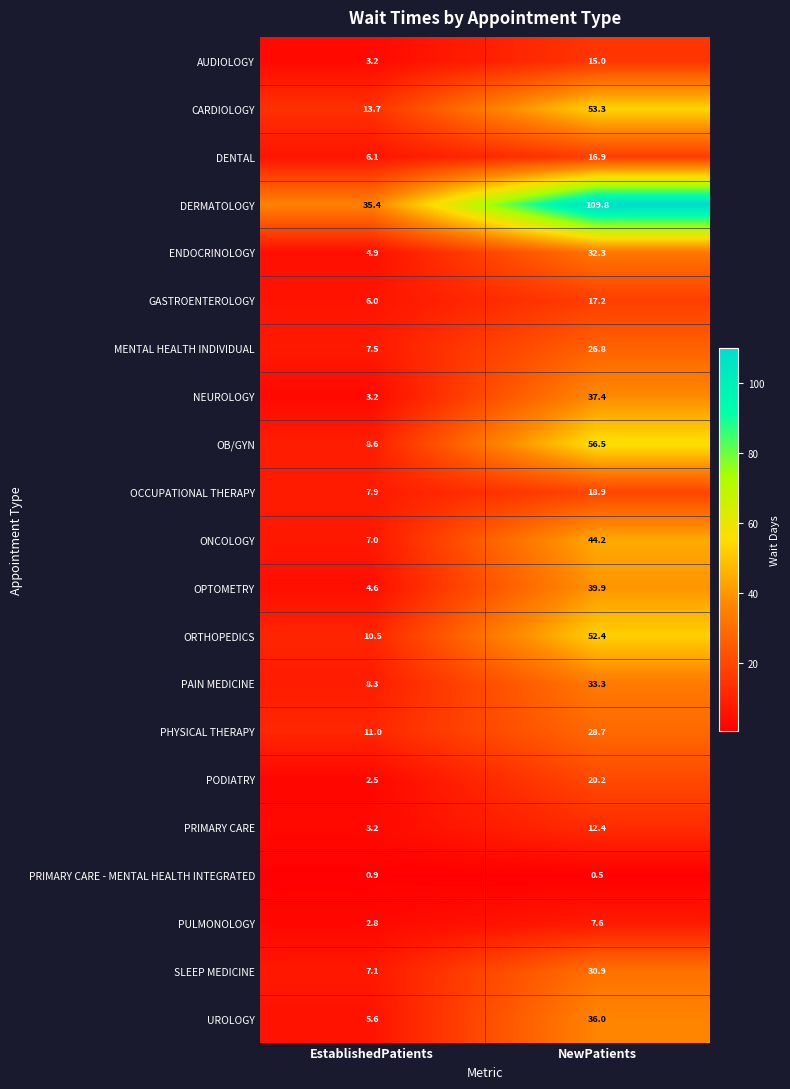

What is the difference between the highest and lowest values at NewPatients?

109.3